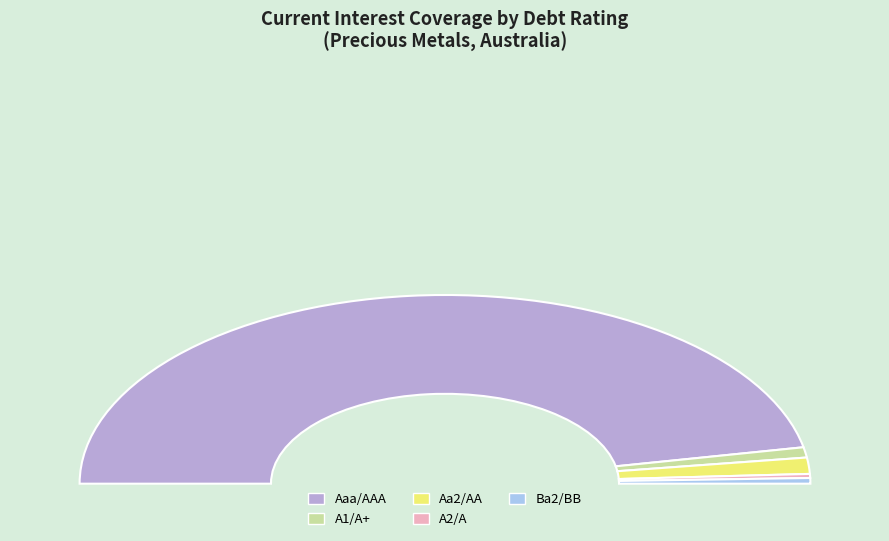

What is the change in value from A1/A+ to Ba2/BB?

-0.8